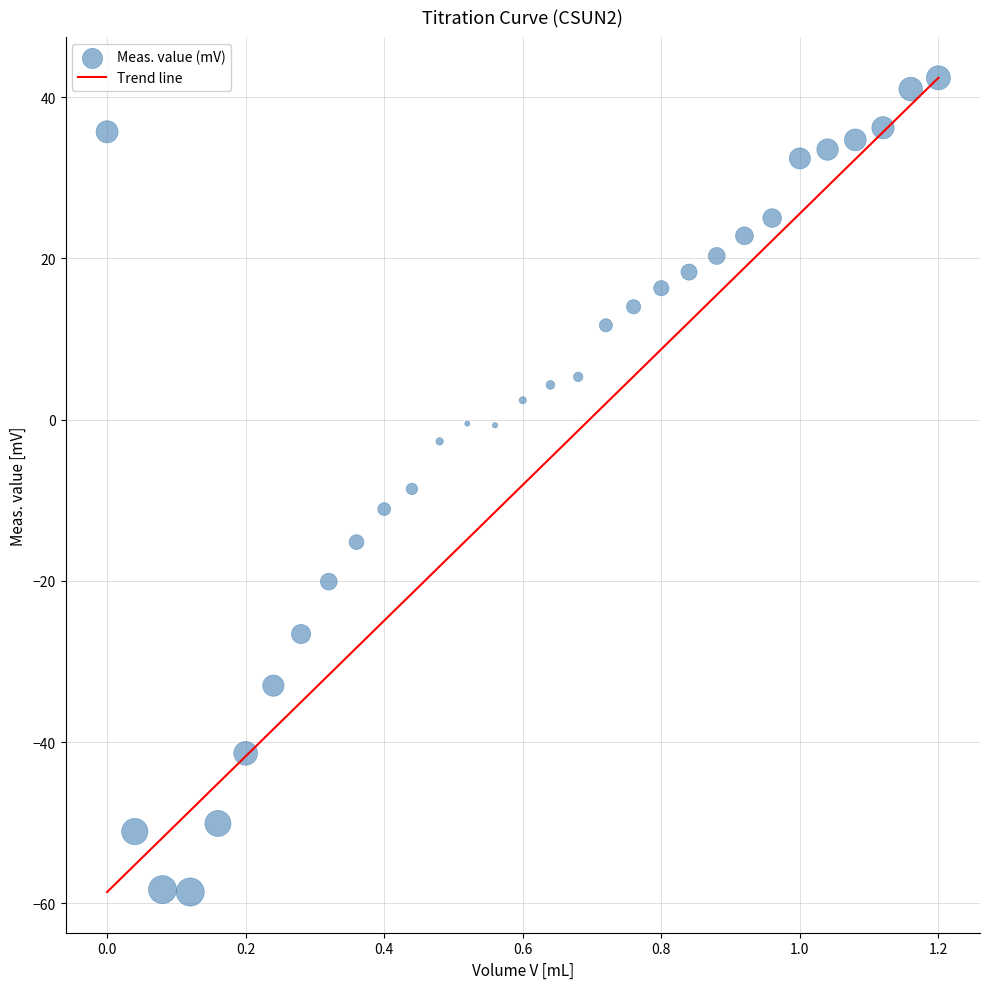

What is the range of X values (max minus min)?

1.2